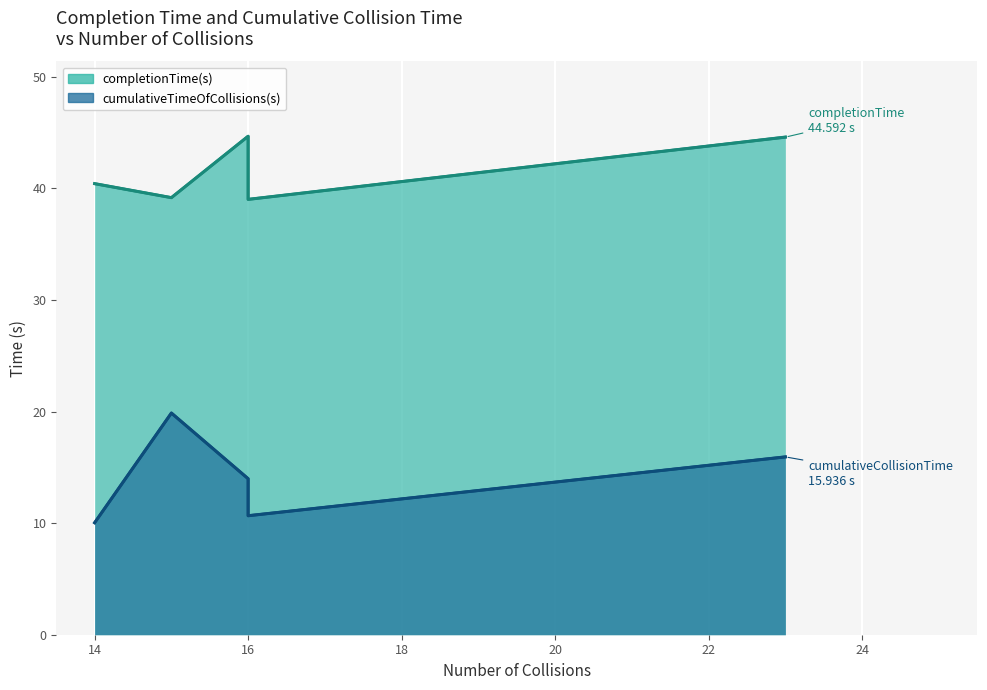

What is the difference between the cumulativeTimeOfCollisions(s) line values at 12 and 14?

9.8